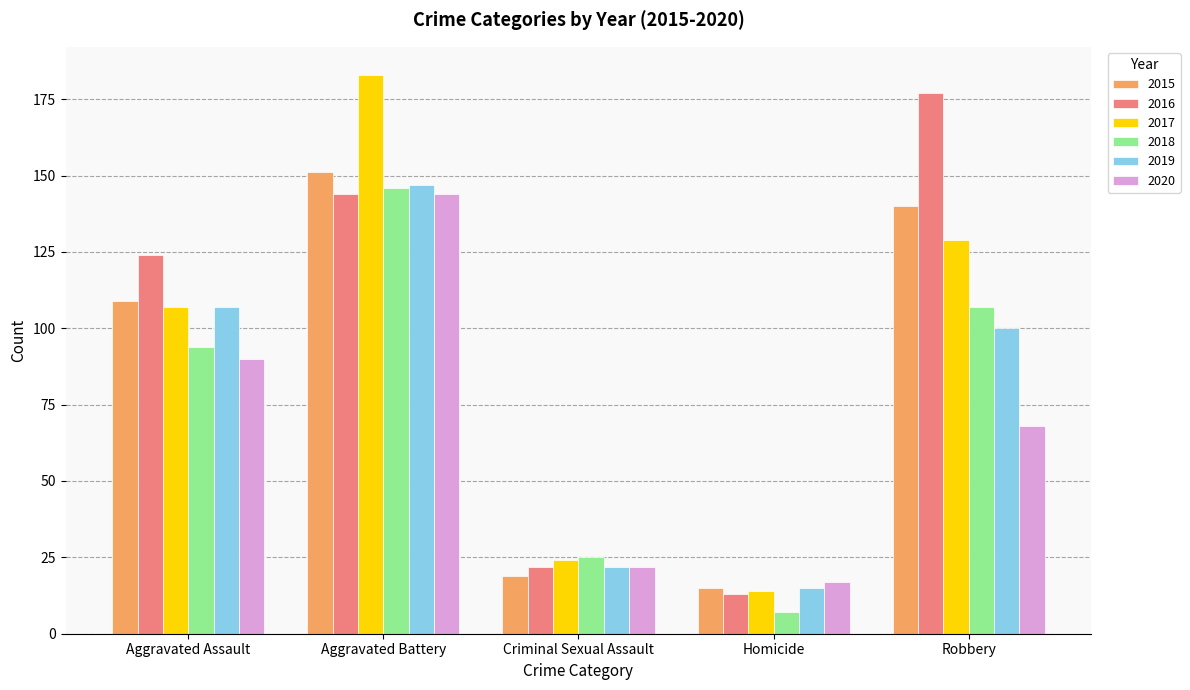

What is the difference between the 2018 values at Homicide and Aggravated Battery?

139